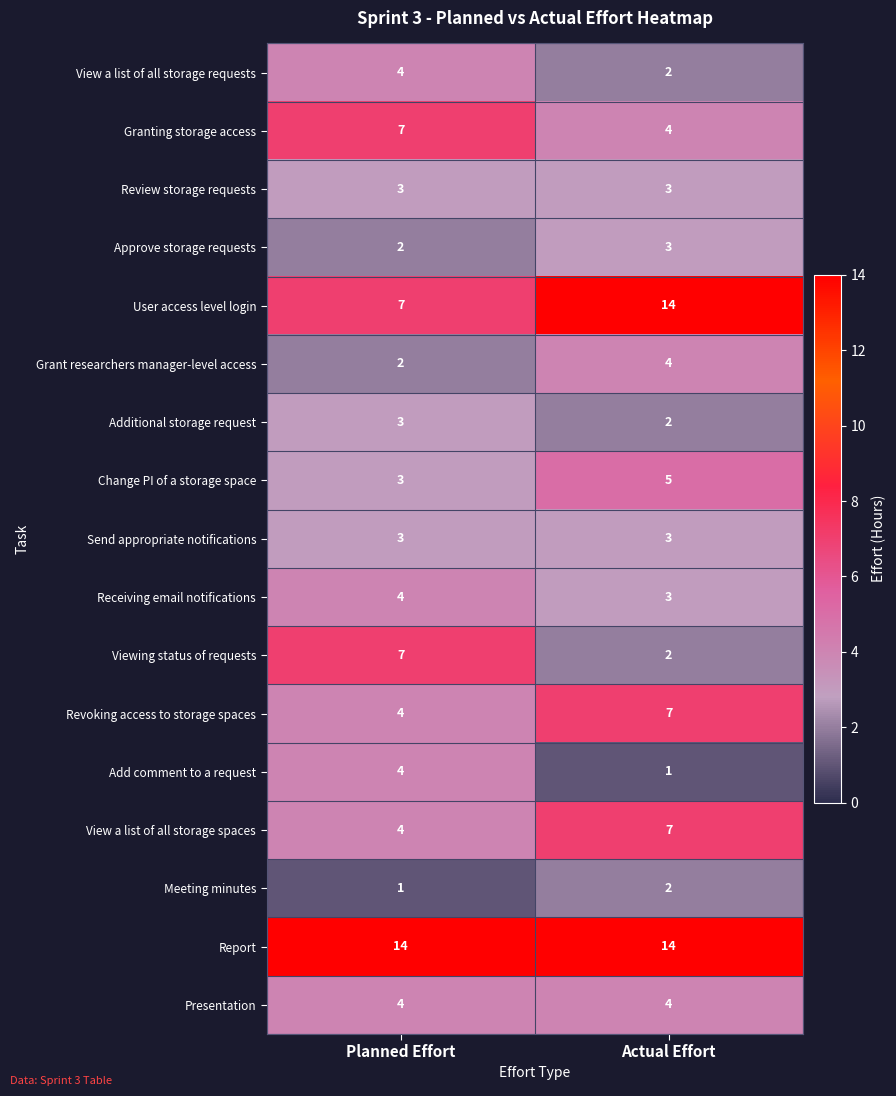

Read the Presentation value at Planned Effort.

4